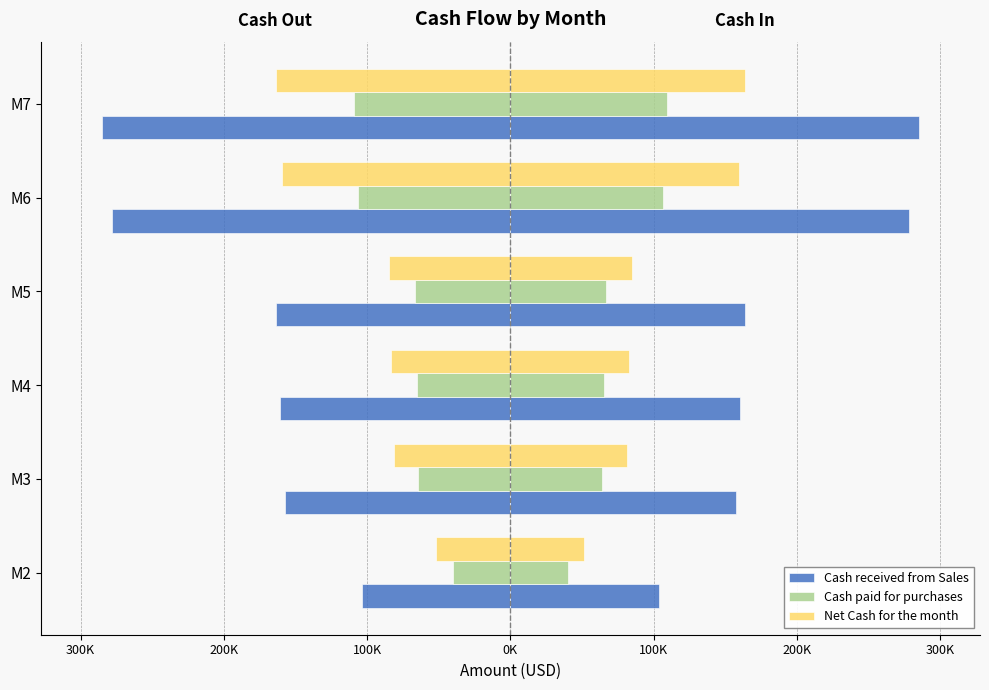

What is the sum of the Net Cash for the month values at M3 and M7?

245230.4